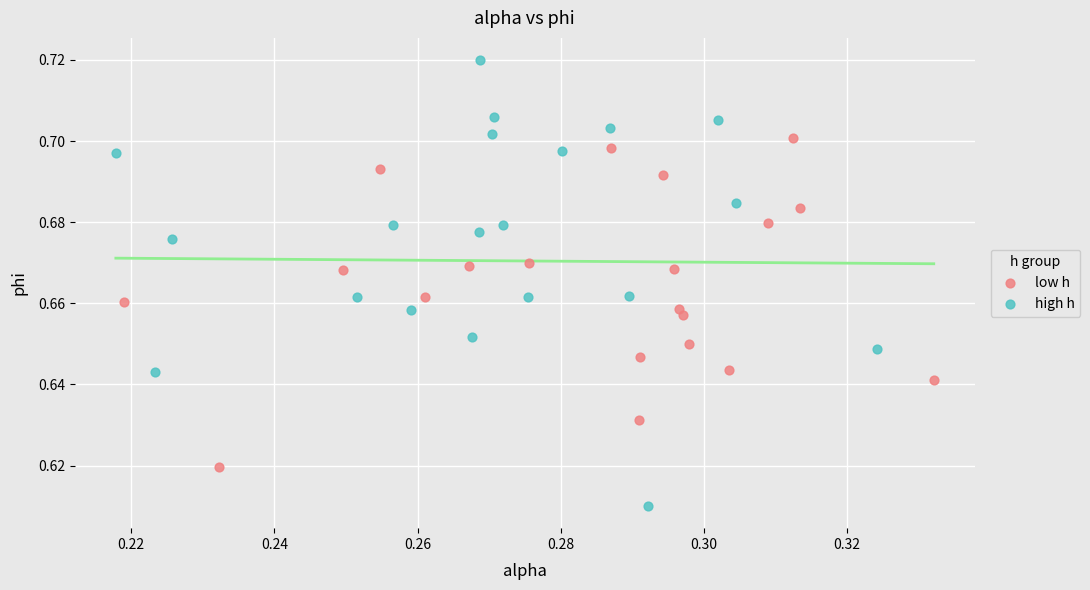

Which series has the largest Y range (max minus min)?

high h